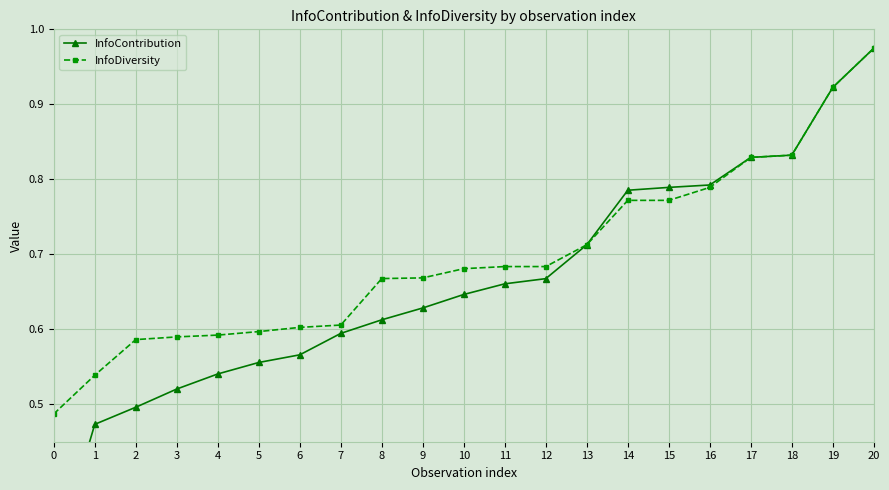

What is the difference between the InfoContribution values at 7 and 19?

0.3